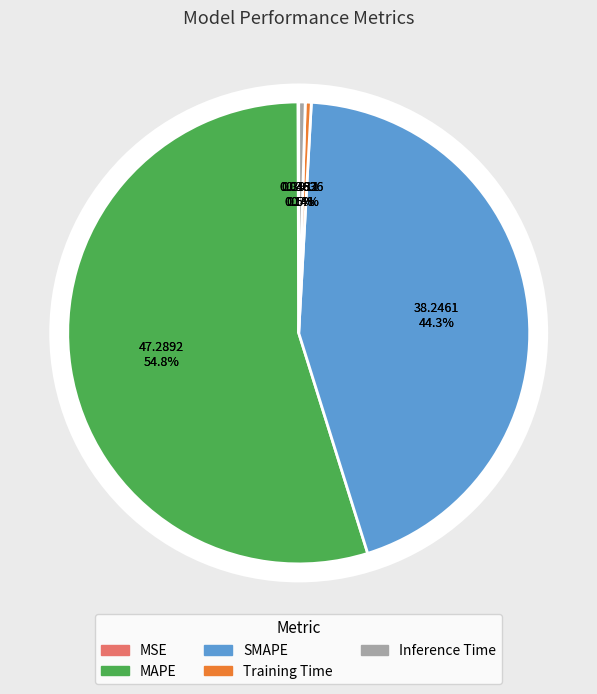

To the nearest percent, what portion does MAPE represent?

55%